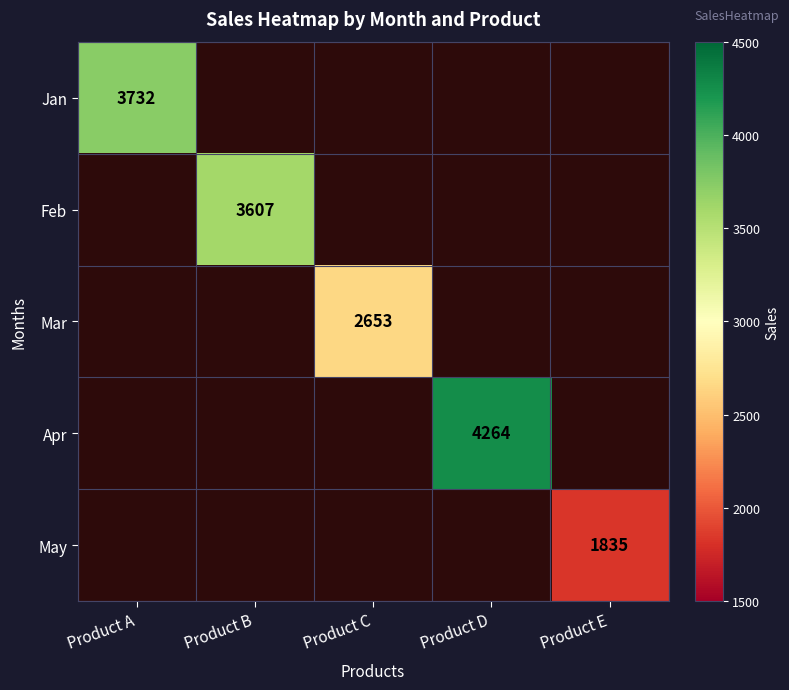

The Jan series shows 3732 at Product A. True or false?

True